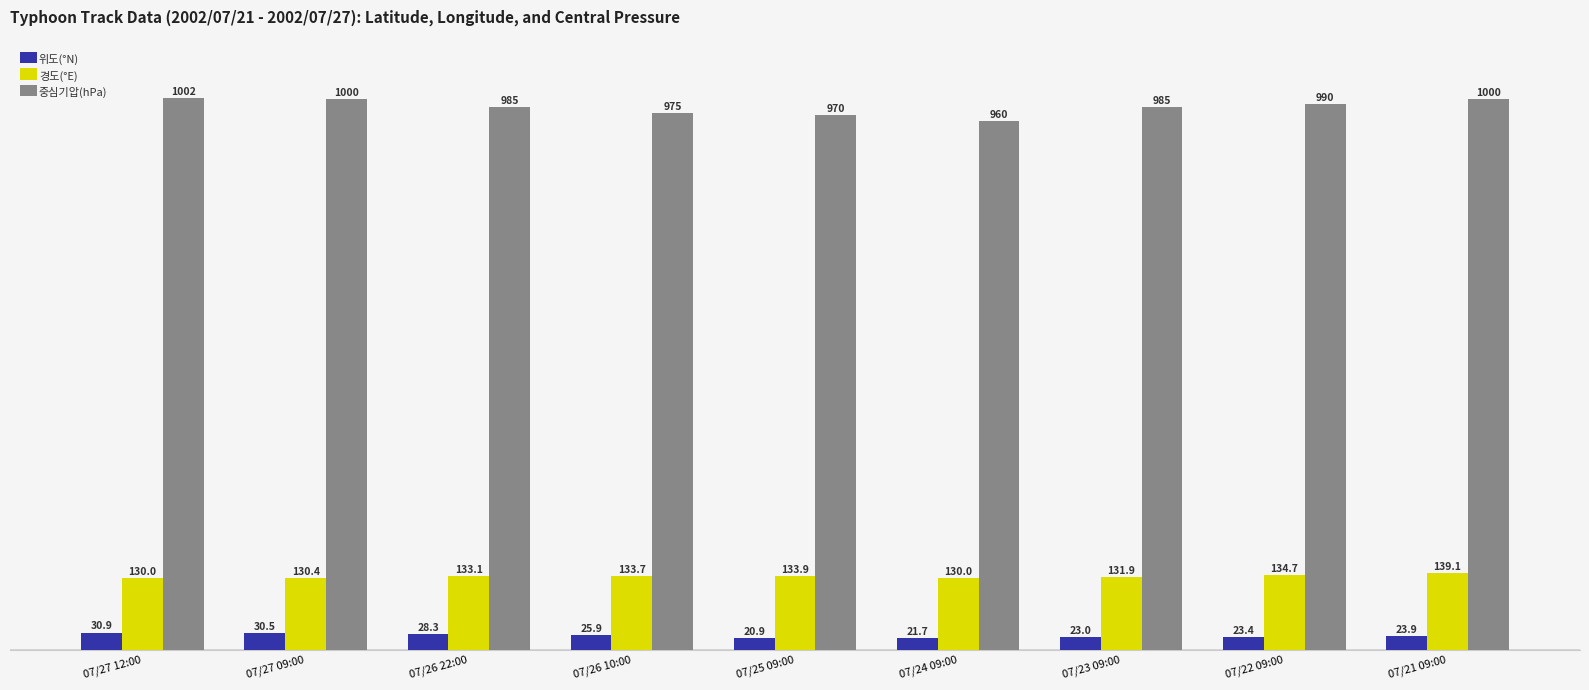

How many bars are there in each group?

3